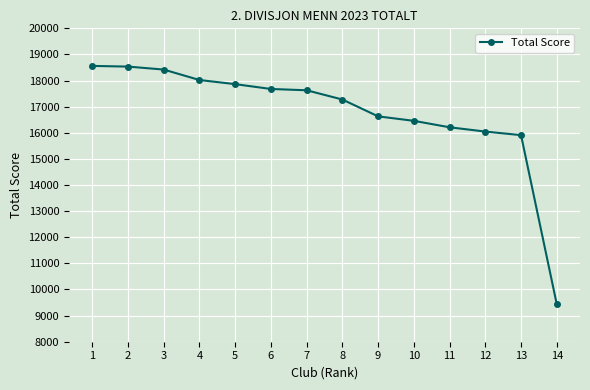

How many distinct data groups are displayed?

1